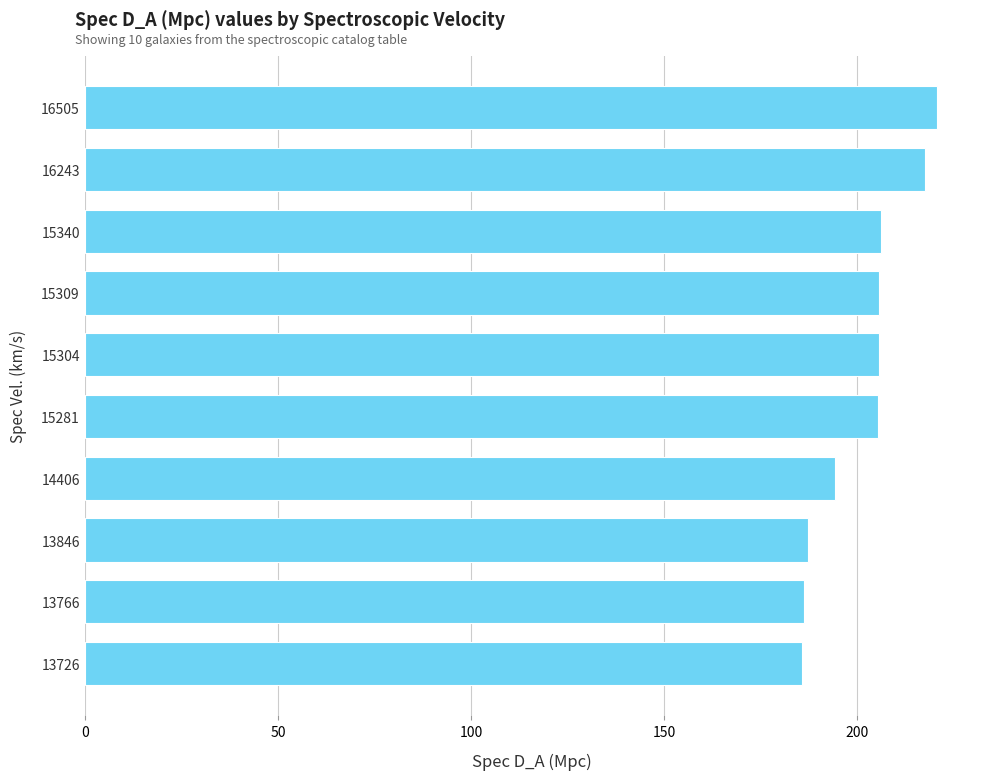

The chart shows a value of 205.7 at 15309. True or false?

True